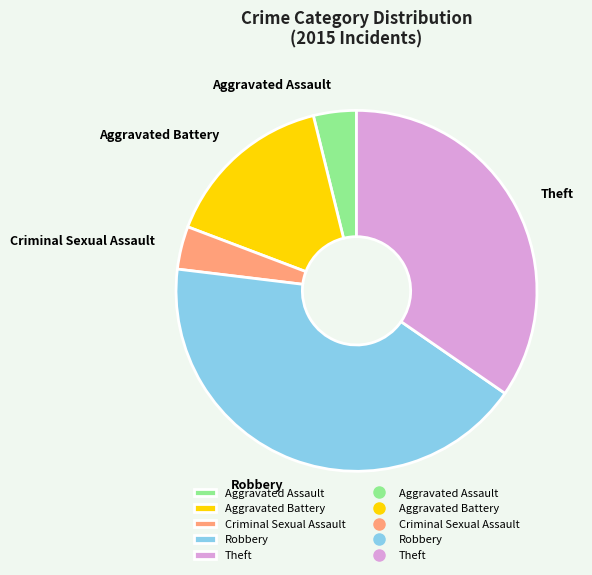

Which slice is the largest?

Robbery